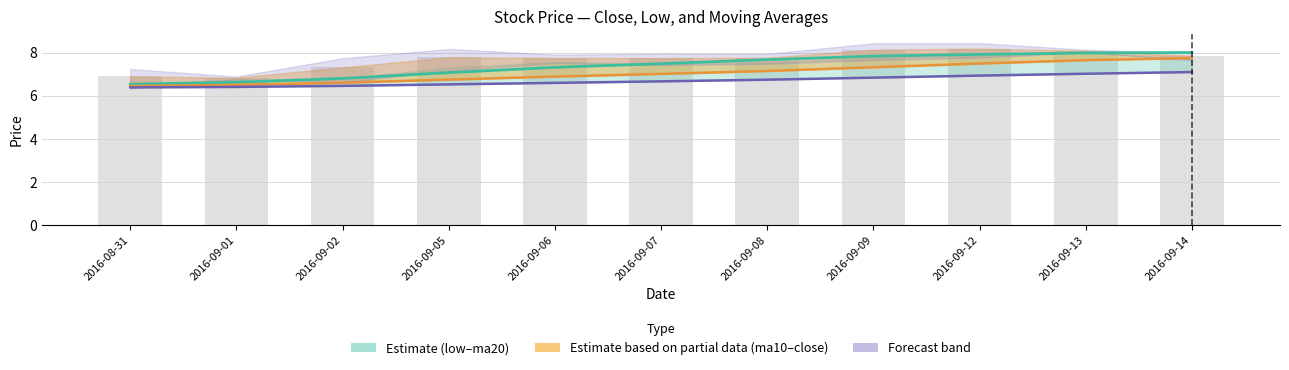

Which has a higher value, 2016-09-06 or 2016-09-07?

2016-09-07